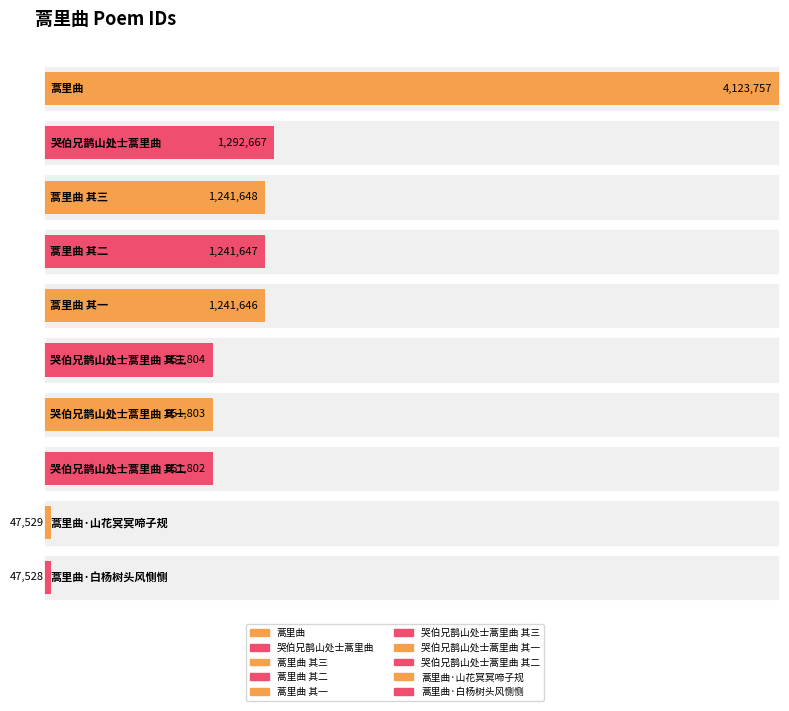

Which has a higher value, 蒿里曲 or 蒿里曲?

蒿里曲